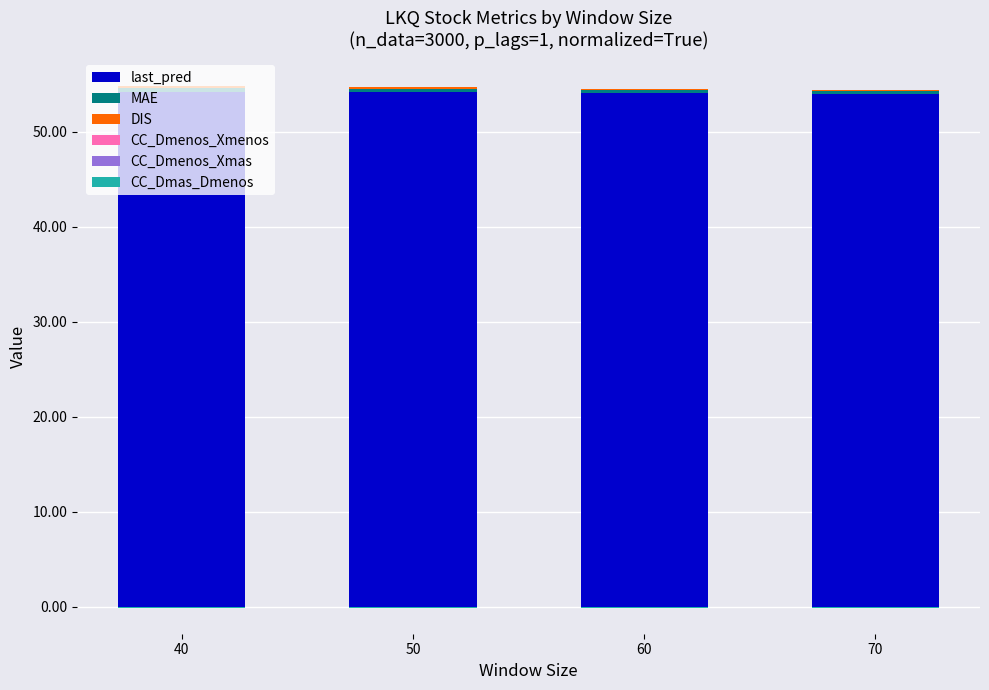

What is the average value of the DIS series?

0.1